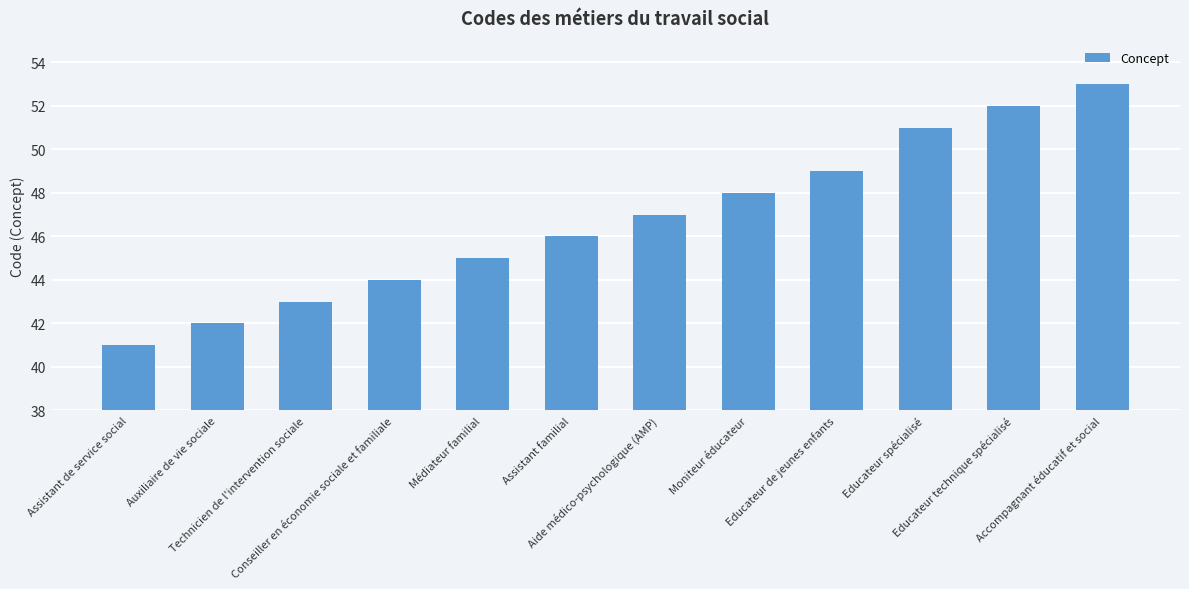

The value at Educateur de jeunes enfants is 30. True or false?

False